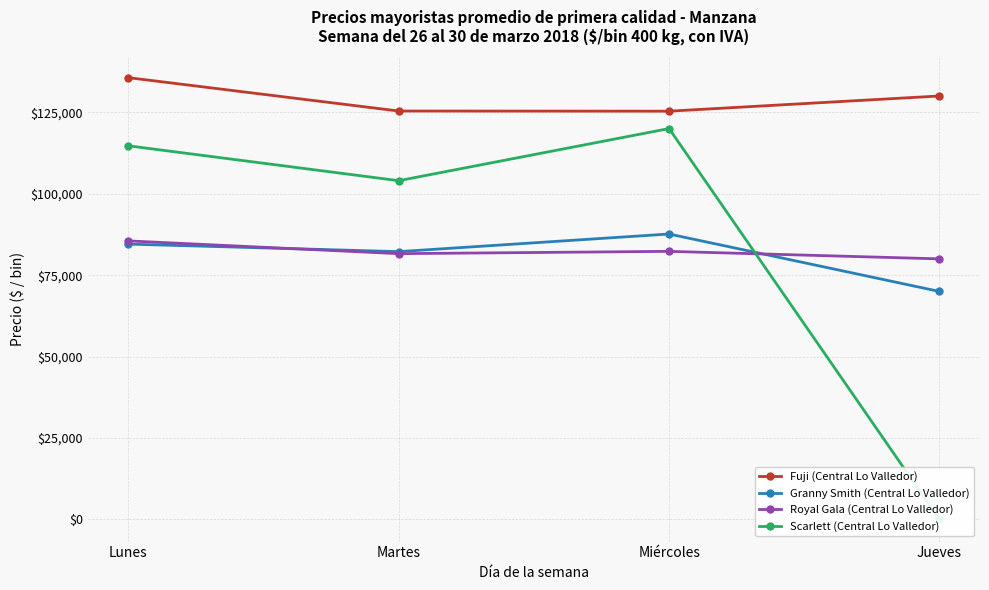

Rank the series by their maximum value, from highest to lowest.

Fuji (Central Lo Valledor), Scarlett (Central Lo Valledor), Granny Smith (Central Lo Valledor), Royal Gala (Central Lo Valledor)